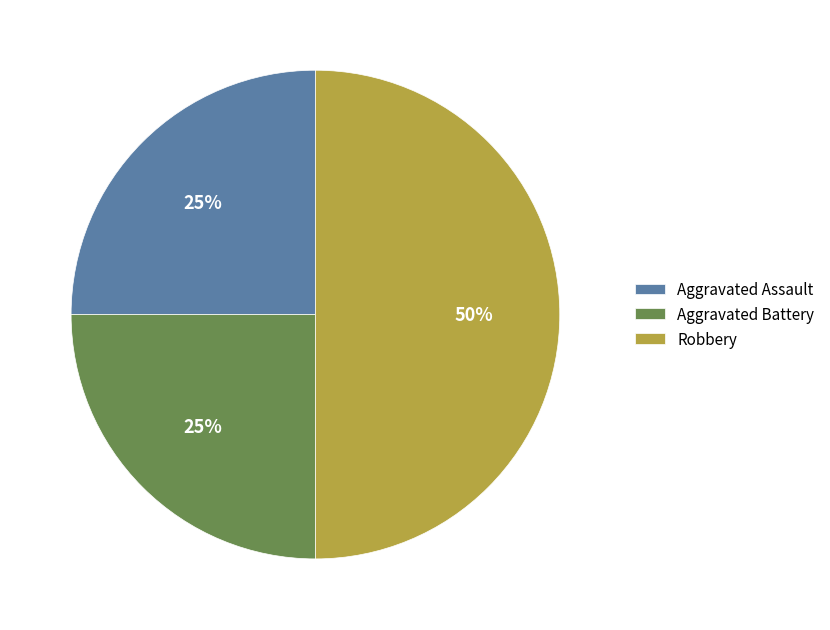

Which has a higher value, Robbery or Aggravated Battery?

Robbery